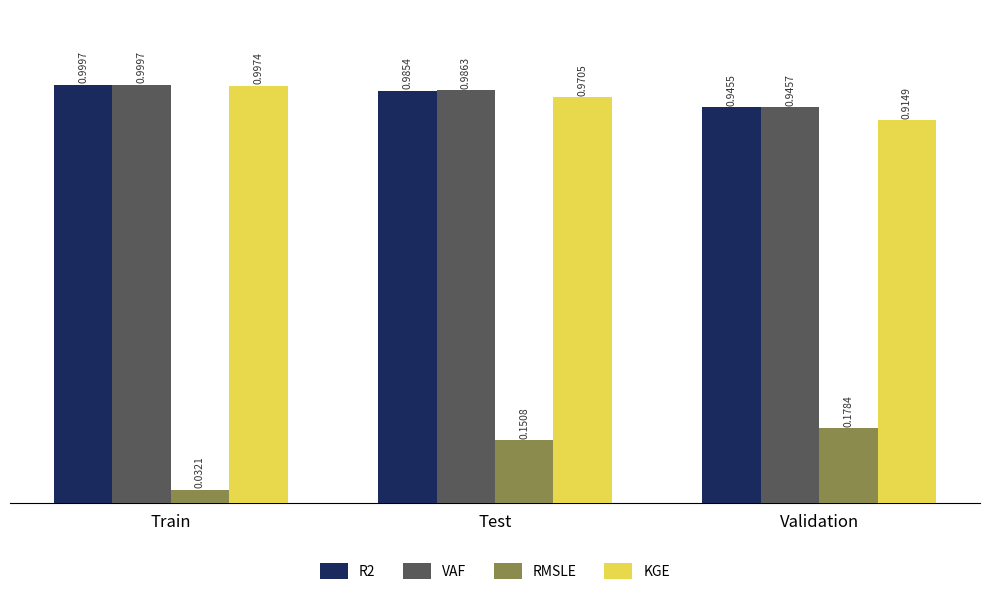

Where is VAF nearest to the value 0?

Validation